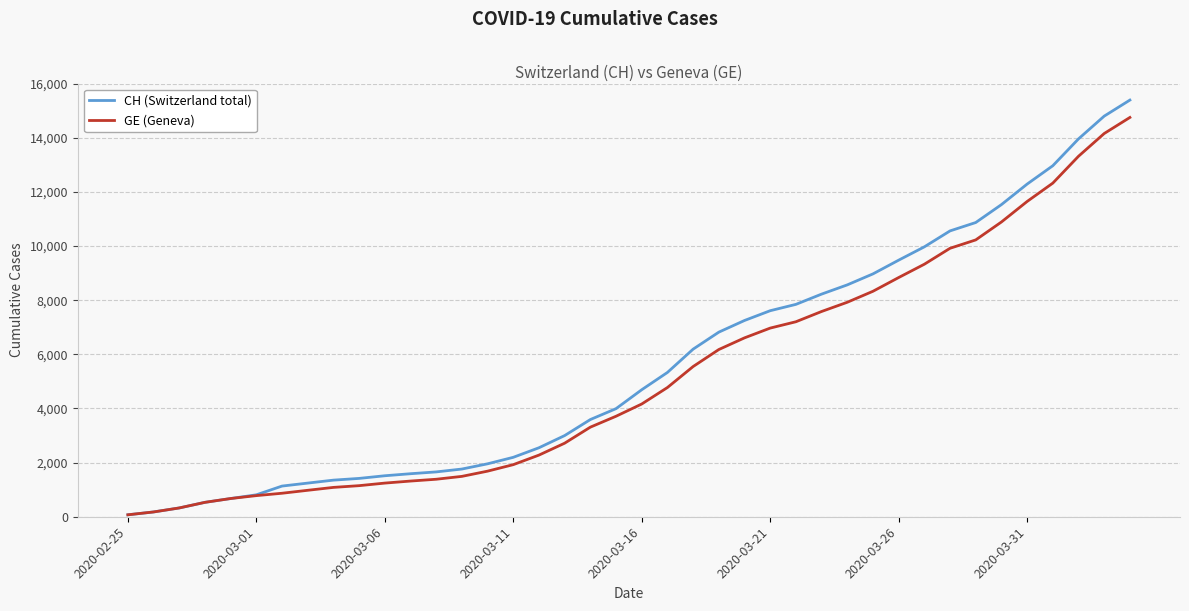

What is the highest value of the CH (Switzerland total) series?

15390